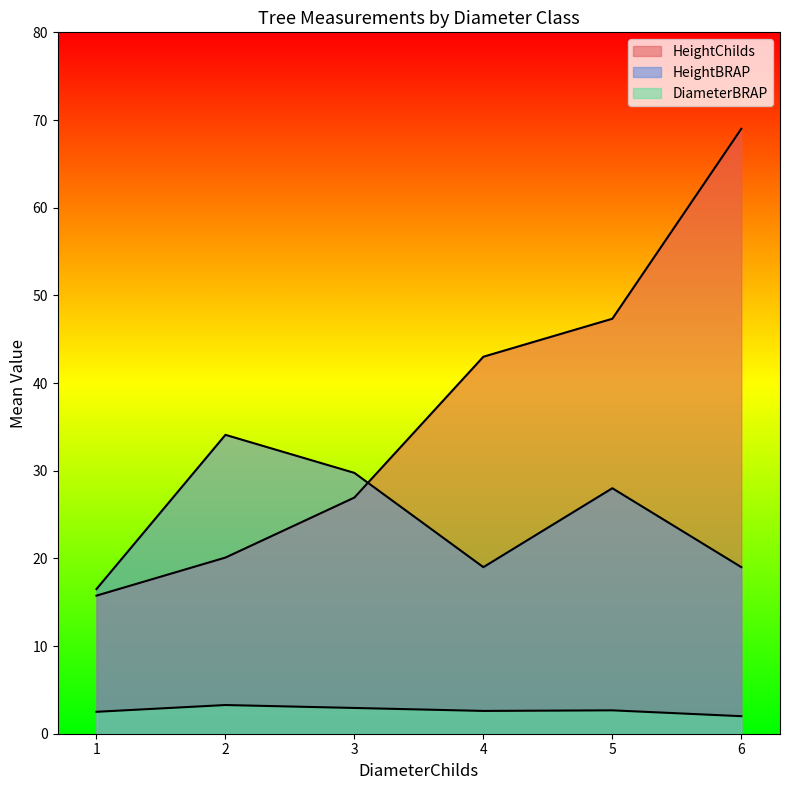

How many lines are shown in the chart?

3